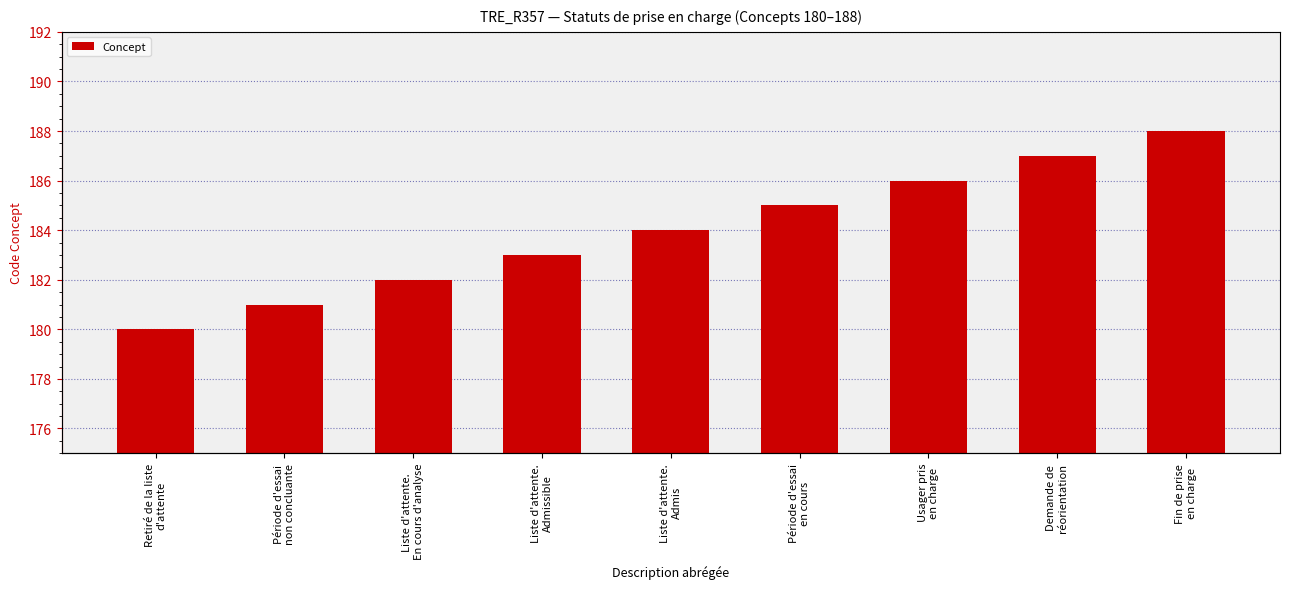

Which category has the lowest value across all series?

Retiré de la liste
d'attente